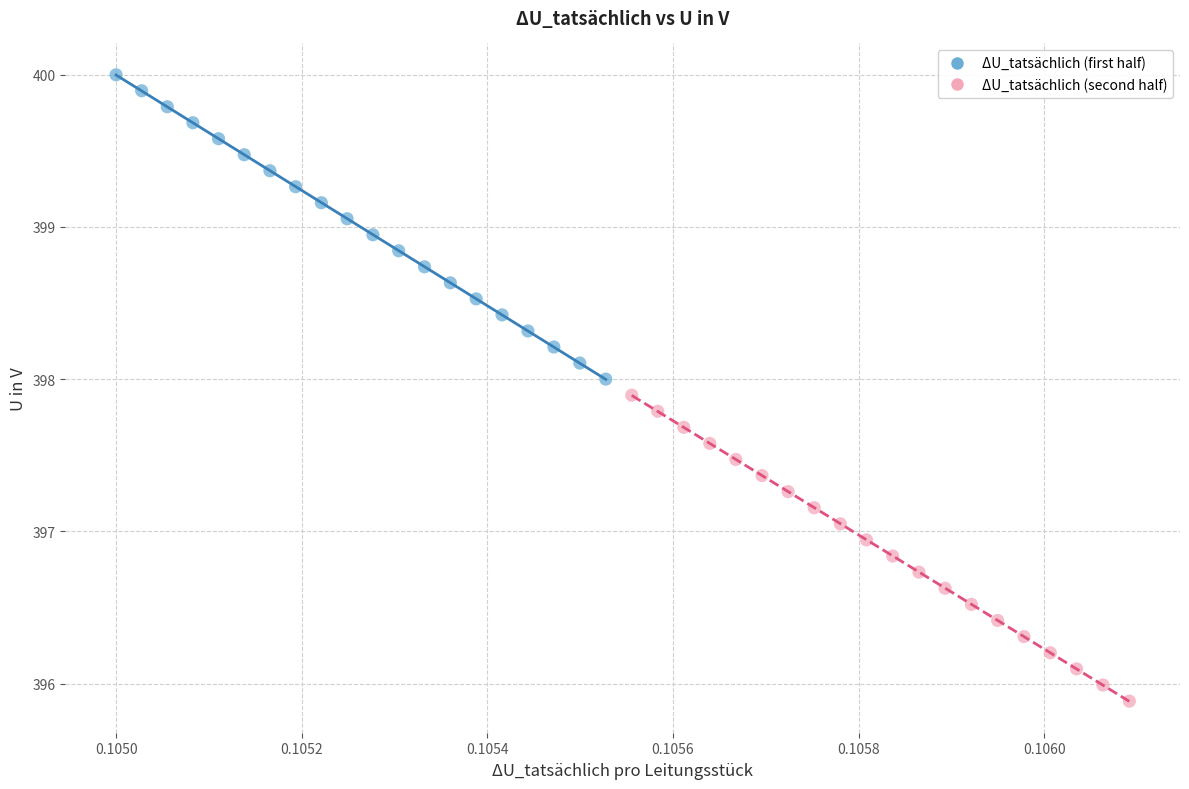

Which series has the widest spread of Y values?

ΔU_tatsächlich (second half)